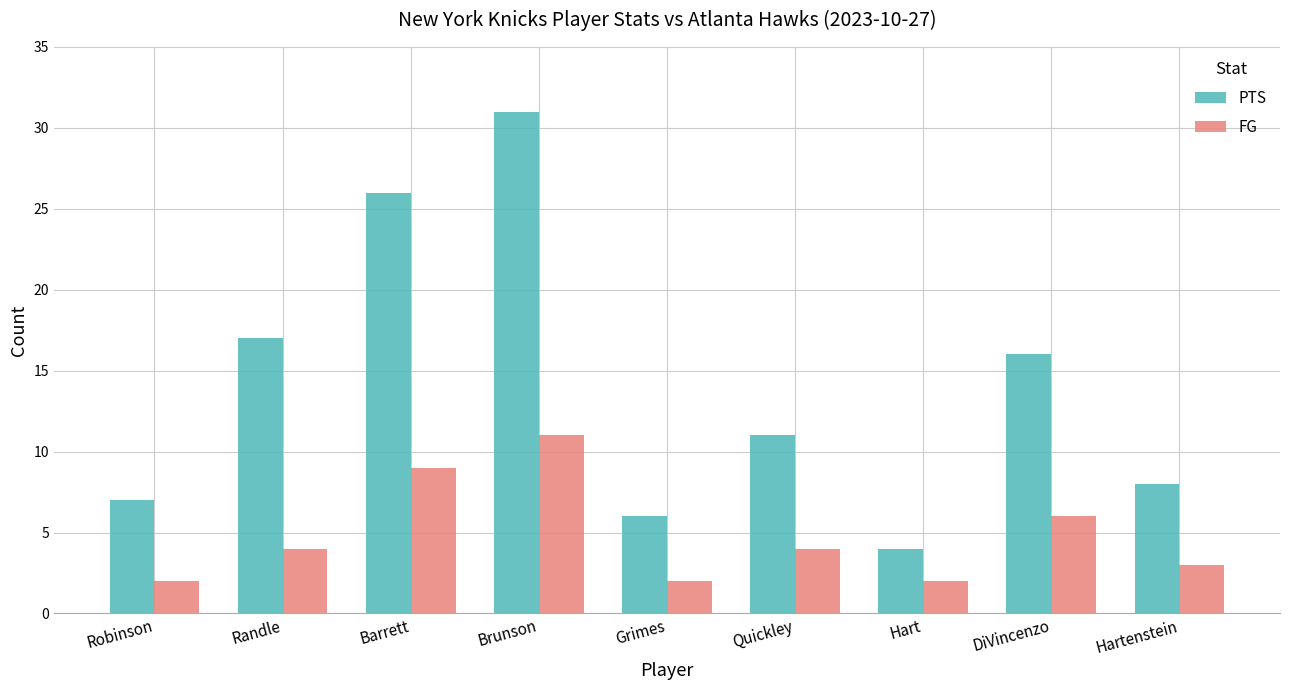

What is the approximate value of PTS at Quickley, to the nearest 5?

10